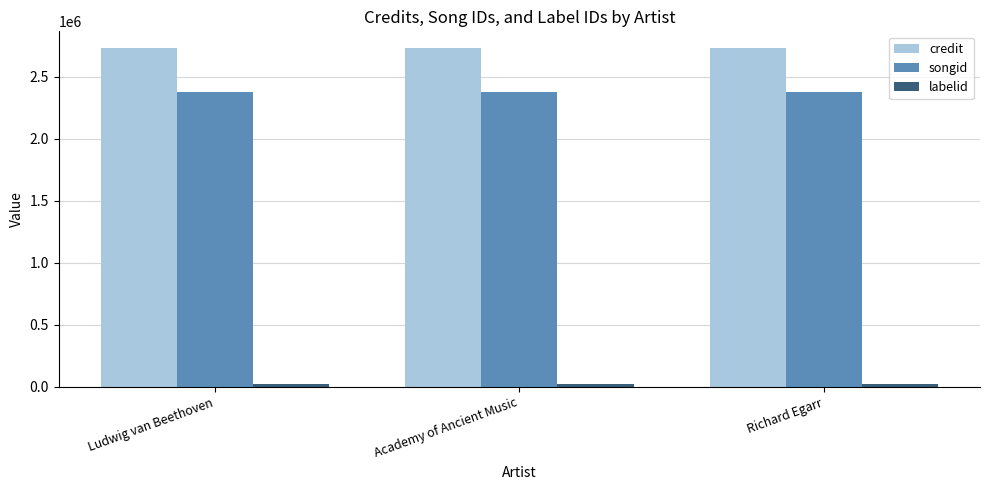

Which series has the largest total across all categories?

credit